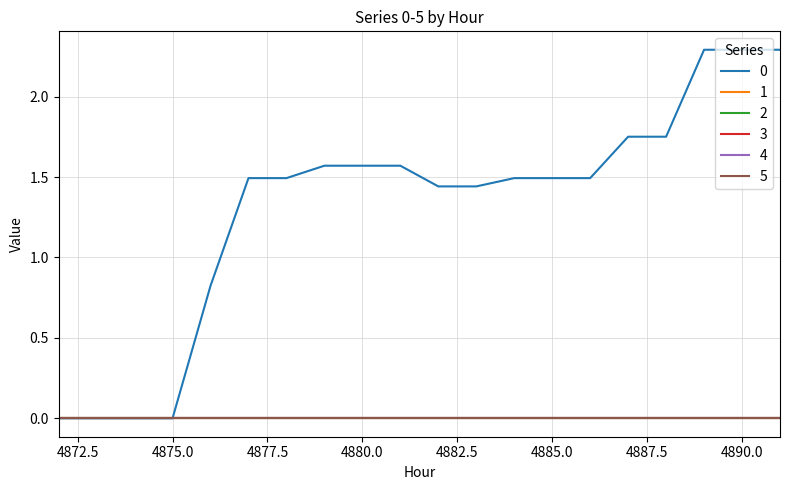

Does the chart have visible grid lines?

Yes